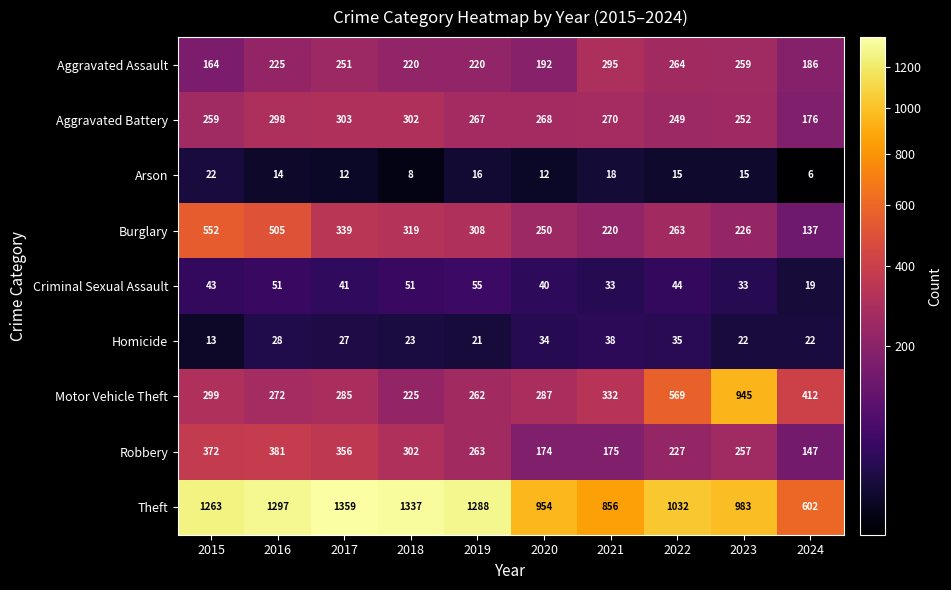

How many series are shown in this chart?

9